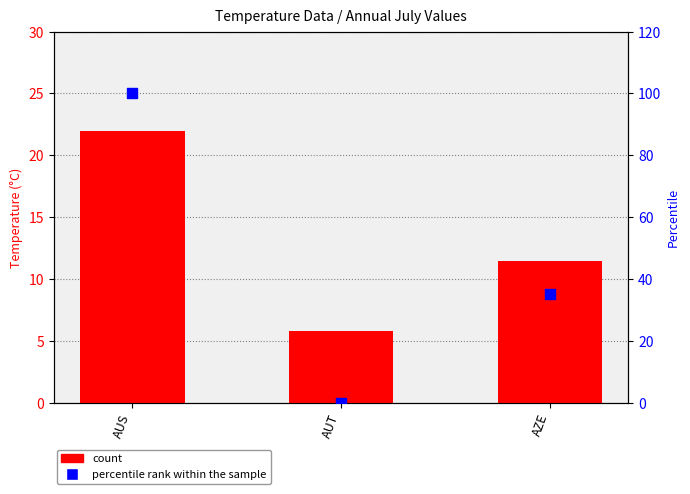

What are all the series names shown in the legend?

count, percentile rank within the sample